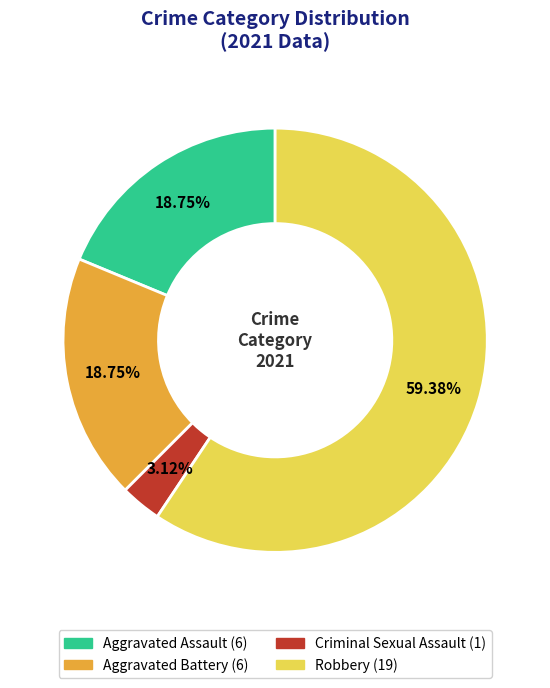

Is there a majority slice in this chart?

Yes